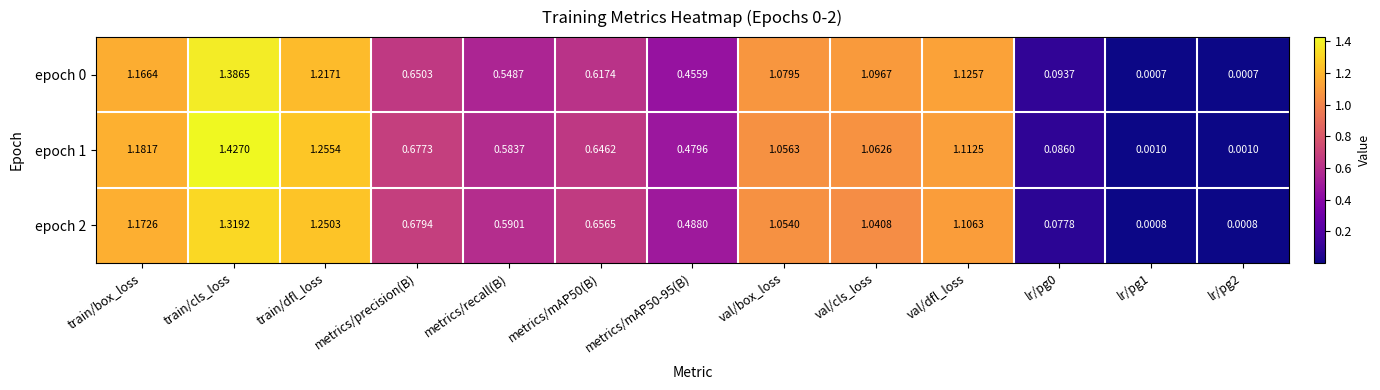

At which category is the sum across all series the highest?

train/cls_loss